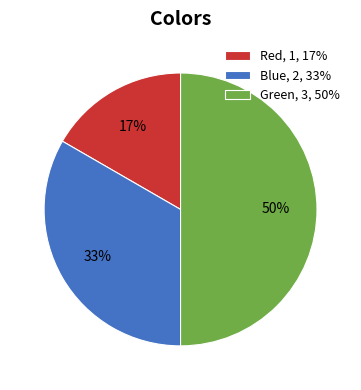

Which category has the smallest portion of the pie?

Red